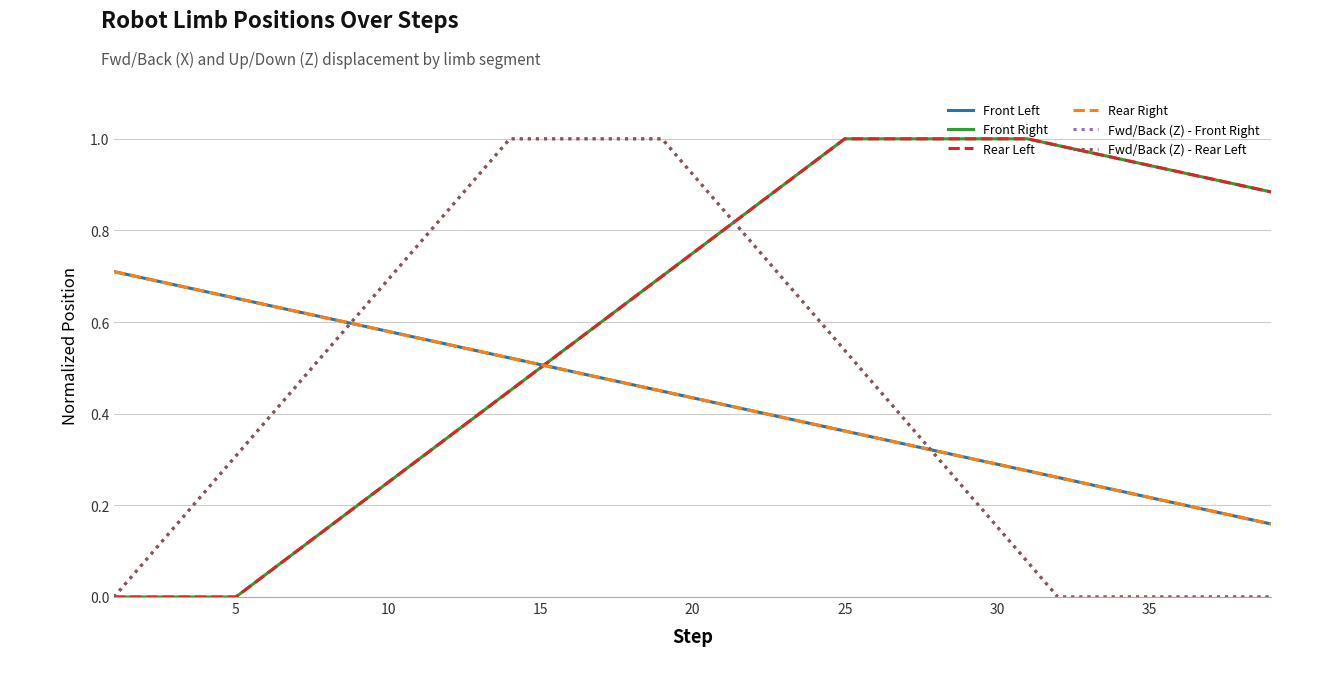

True or false: Rear Right has more than 1 points higher than both neighbors.

False